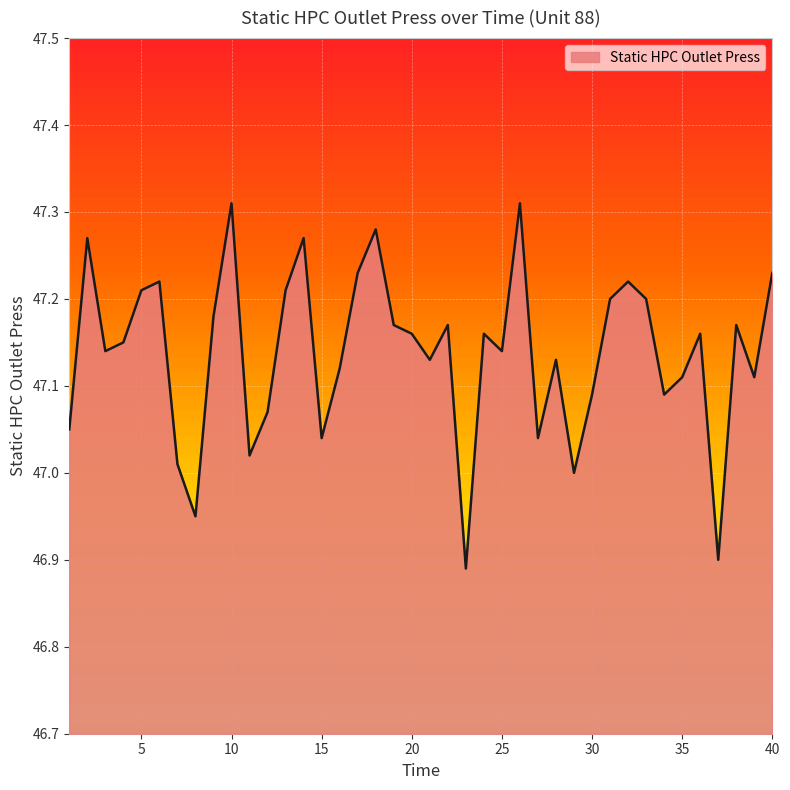

What is the difference between the maximum and minimum values?

0.4